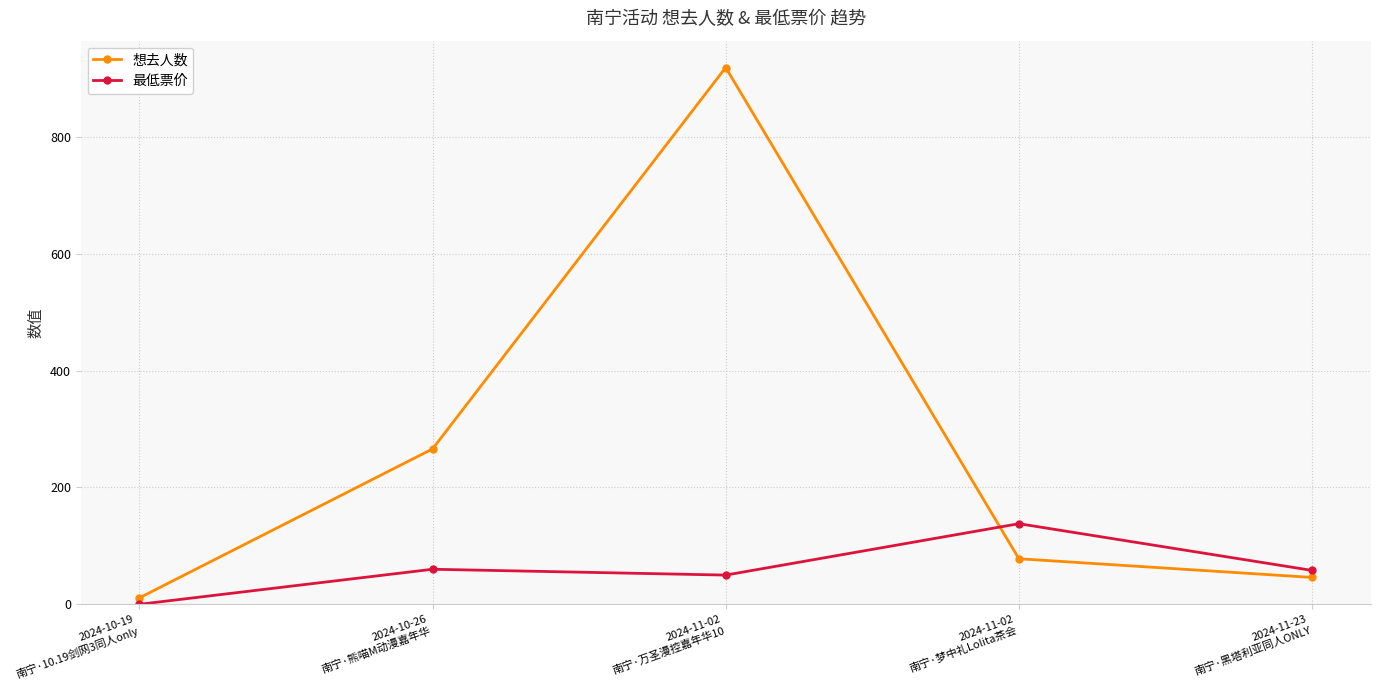

Rank the series by their maximum value, from lowest to highest.

最低票价, 想去人数